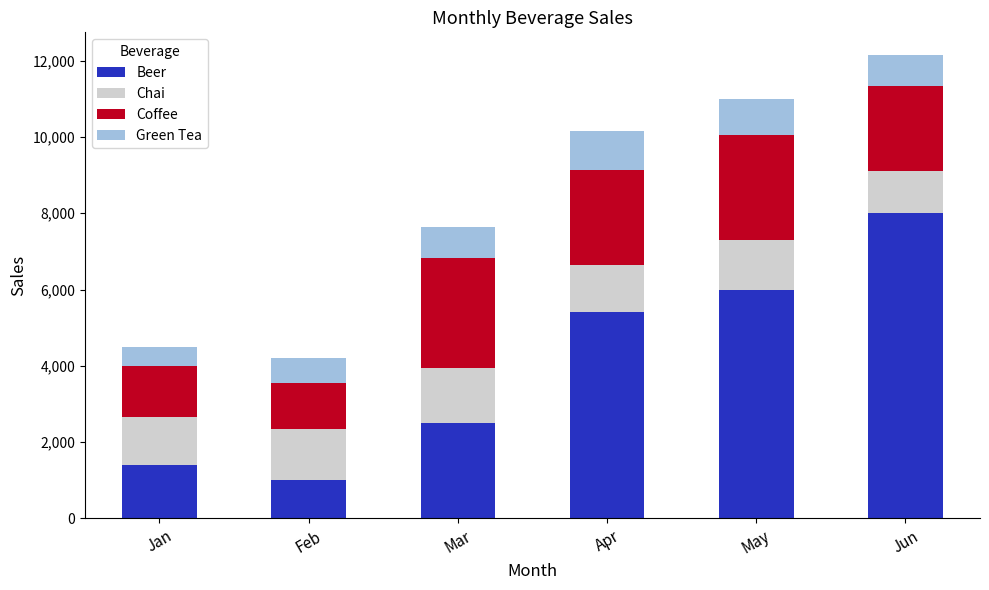

What is the total value across all series at Jan?

4492.0